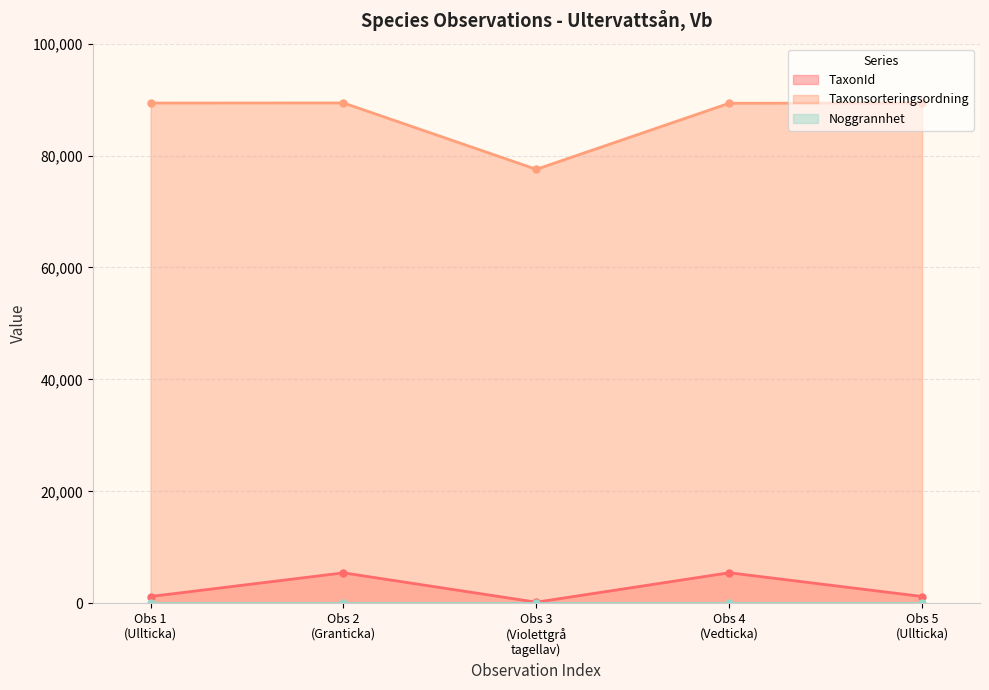

True or false: Taxonsorteringsordning has more than 2 points higher than both neighbors.

False